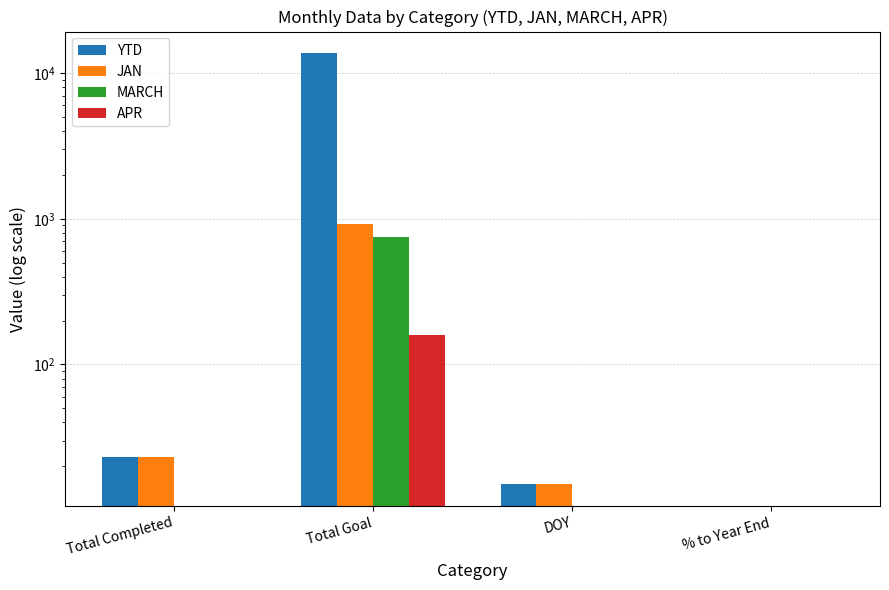

What is the average value of the APR series?

40